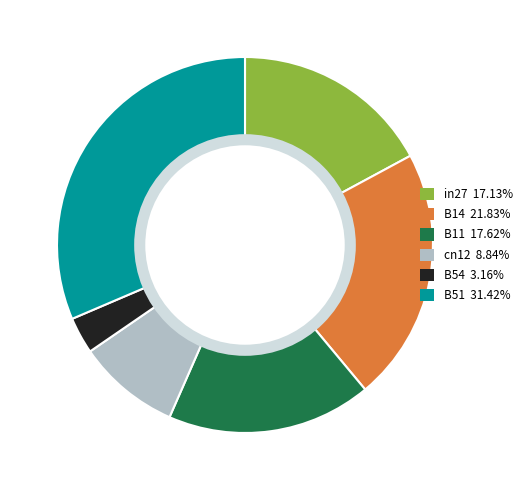

Is there a majority slice in this chart?

No